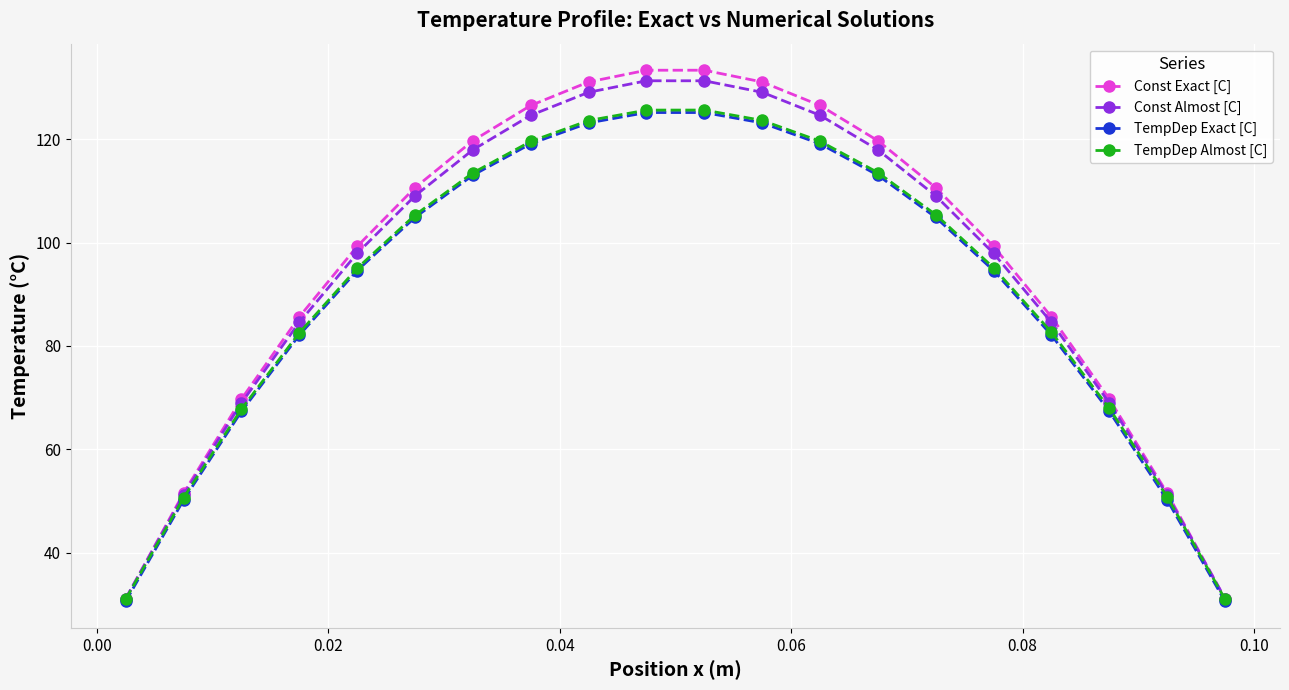

What is the value of the Const Almost [C] point at the 18th from the left?

69.0